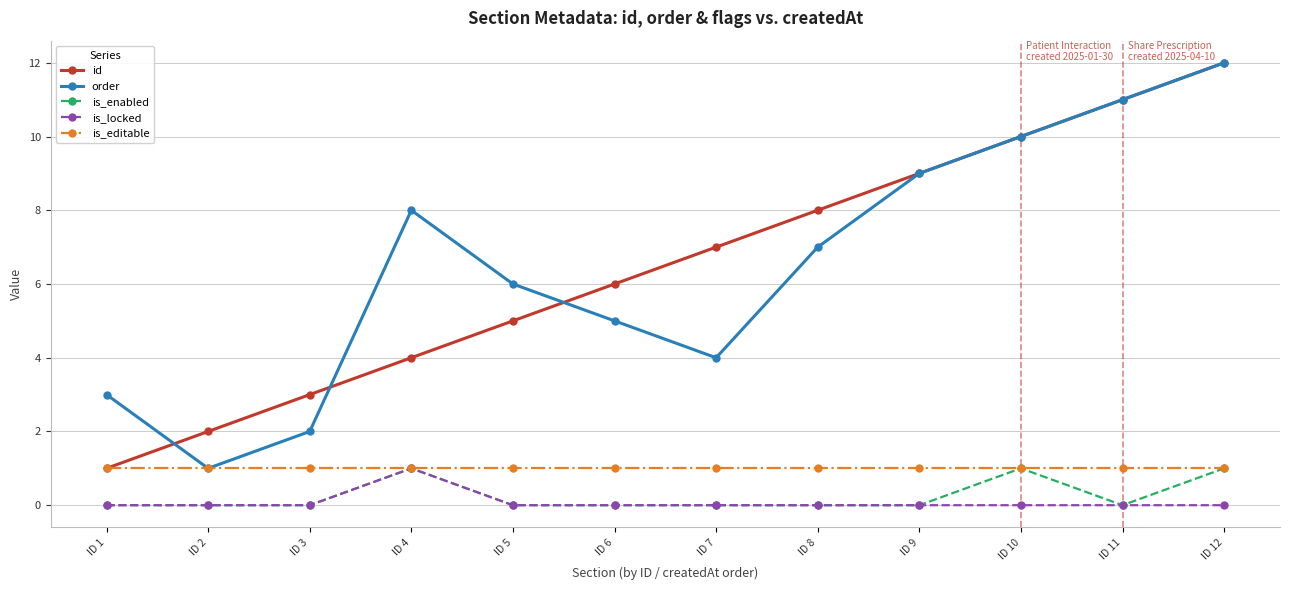

Reading left to right, extract all data points from this chart.

id: ID 1=1	ID 2=2	ID 3=3	ID 4=4	ID 5=5	ID 6=6	ID 7=7	ID 8=8	ID 9=9	ID 10=10	ID 11=11	ID 12=12
order: ID 1=3	ID 2=1	ID 3=2	ID 4=8	ID 5=6	ID 6=5	ID 7=4	ID 8=7	ID 9=9	ID 10=10	ID 11=11	ID 12=12
is_enabled: ID 1=0	ID 2=0	ID 3=0	ID 4=1	ID 5=0	ID 6=0	ID 7=0	ID 8=0	ID 9=0	ID 10=1	ID 11=0	ID 12=1
is_locked: ID 1=0	ID 2=0	ID 3=0	ID 4=1	ID 5=0	ID 6=0	ID 7=0	ID 8=0	ID 9=0	ID 10=0	ID 11=0	ID 12=0
is_editable: ID 1=1	ID 2=1	ID 3=1	ID 4=1	ID 5=1	ID 6=1	ID 7=1	ID 8=1	ID 9=1	ID 10=1	ID 11=1	ID 12=1